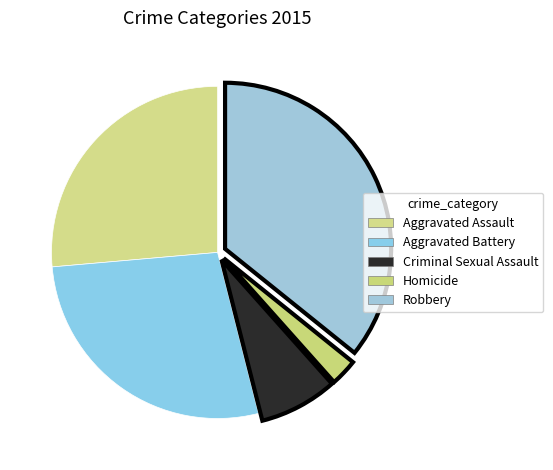

What is the largest slice in the pie chart?

Robbery